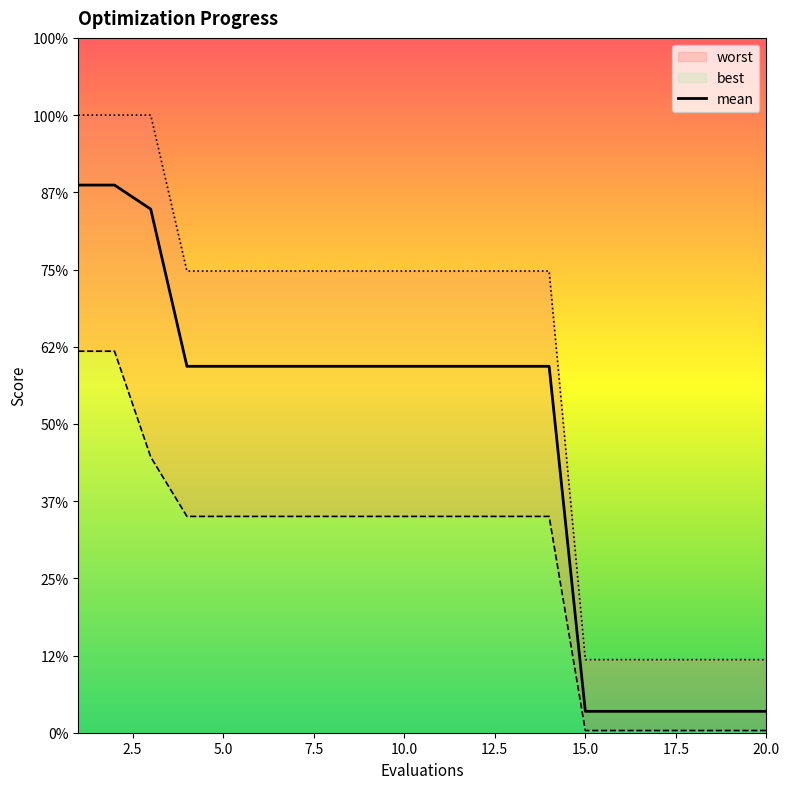

Does the chart have visible grid lines?

No